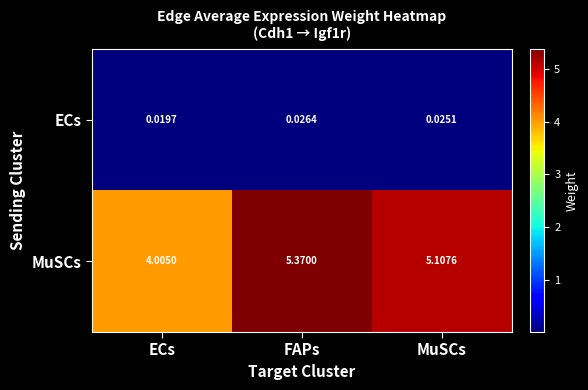

What is the difference between the highest and lowest values at FAPs?

5.3